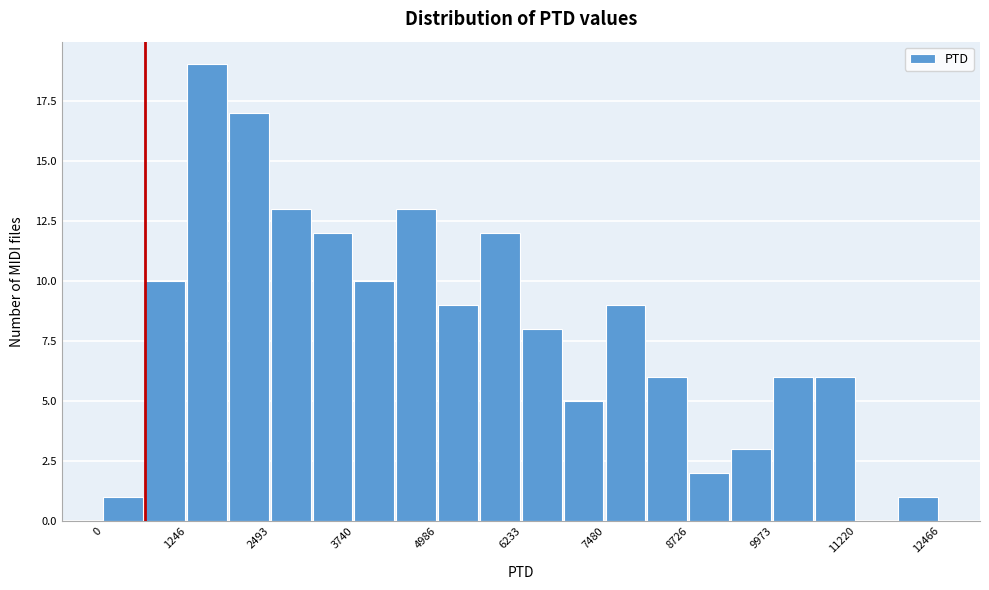

Read against the x-axis, roughly where is the centre of the tallest bar?

1600